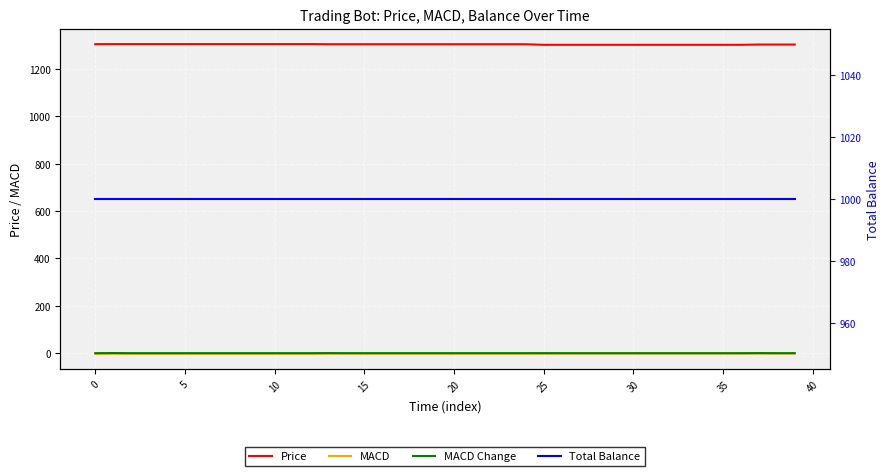

What is the lowest value of the MACD series?

-2.9